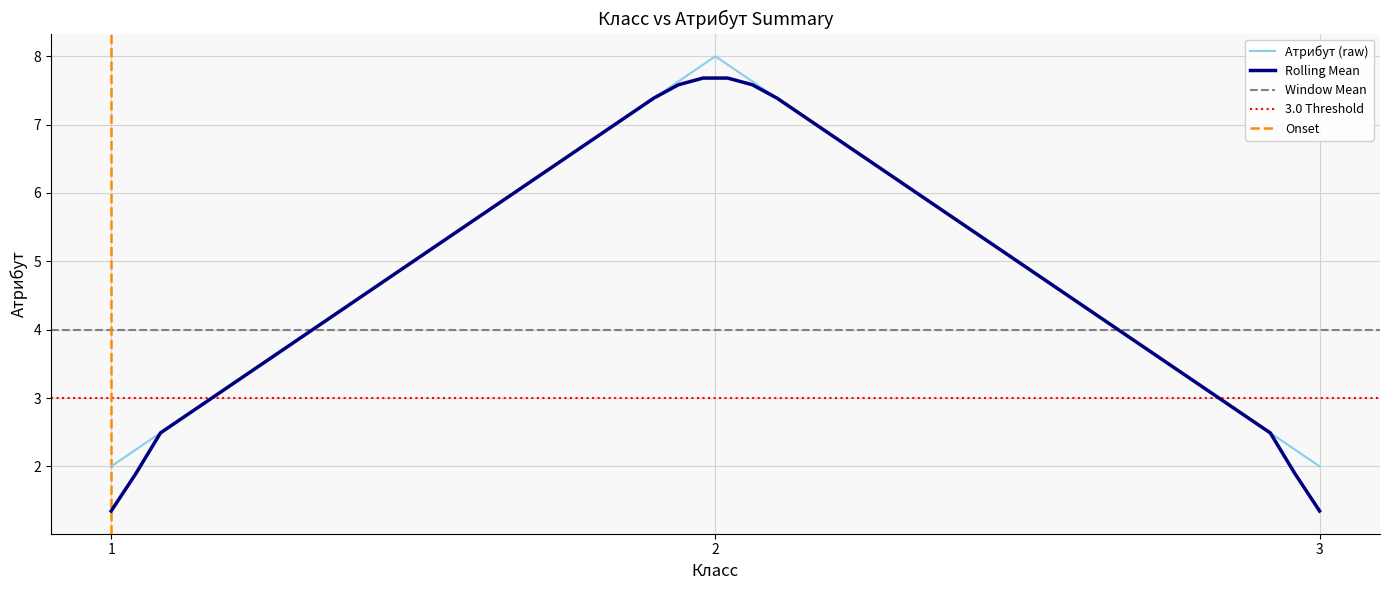

True or false: Атрибут (raw) has a value of 14 at 2.

False